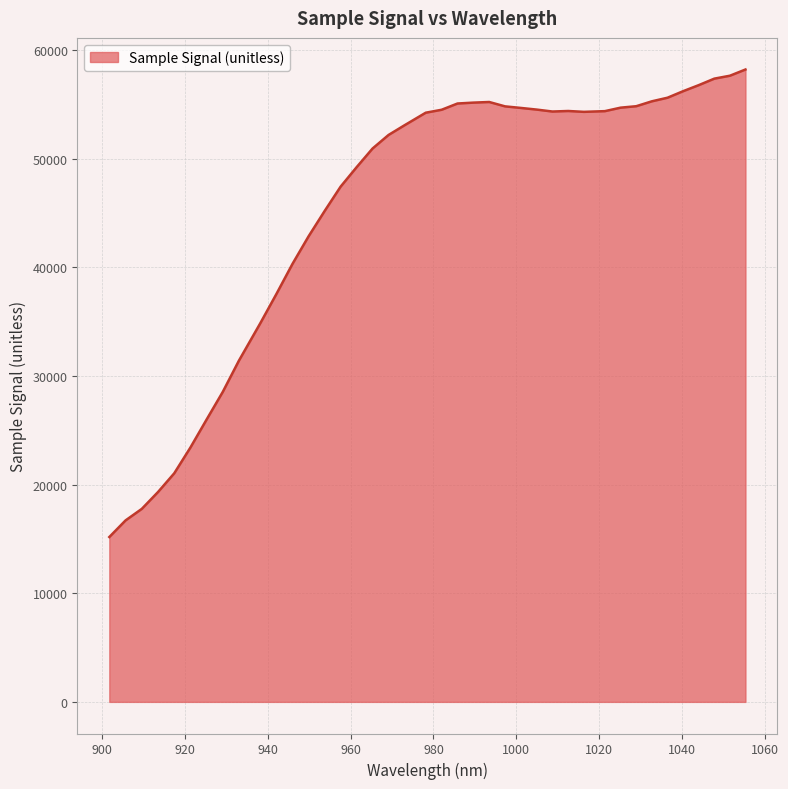

What is the difference between the maximum and minimum values?

43043